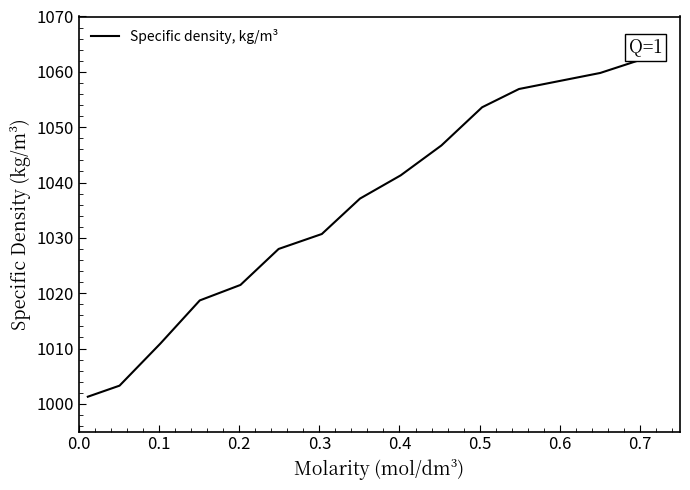

What is the difference between the maximum and minimum values?

60.9